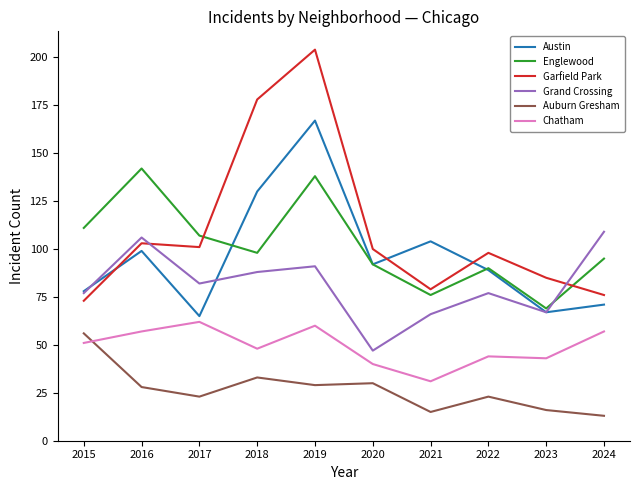

What is the difference between the highest and lowest values at 2018?

145